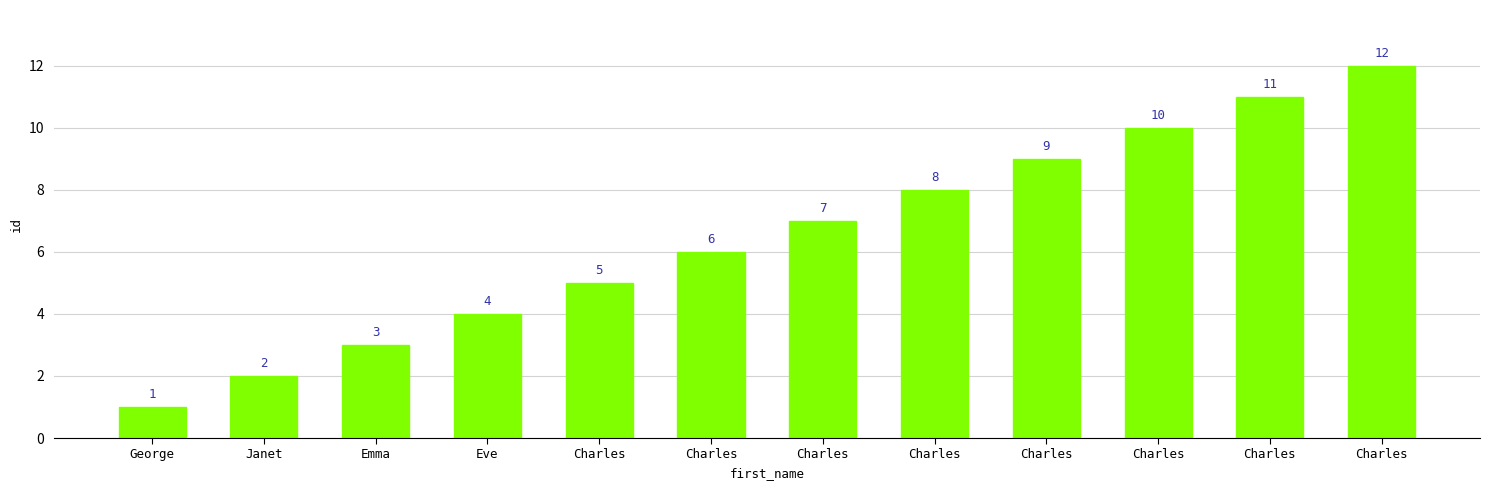

How many values are below 7?

6